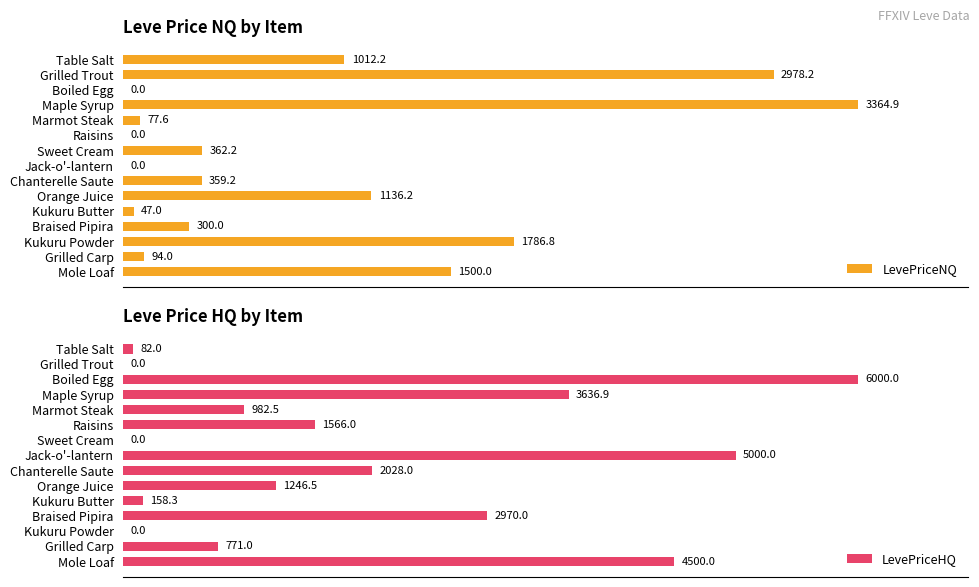

Is the value of LevePriceHQ at Orange Juice greater than the value of LevePriceNQ at Kukuru Butter?

Yes